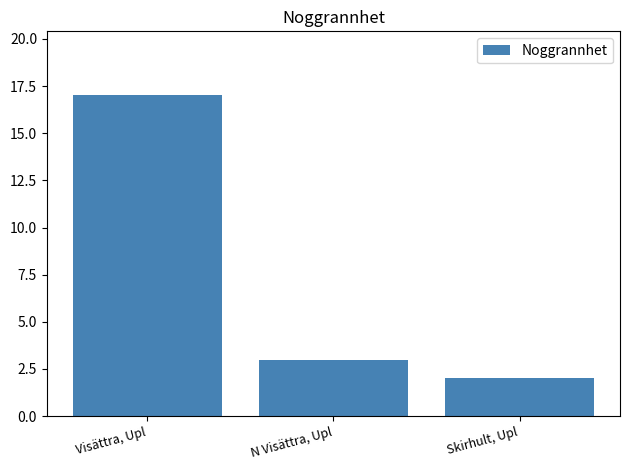

How many values are below 3?

1